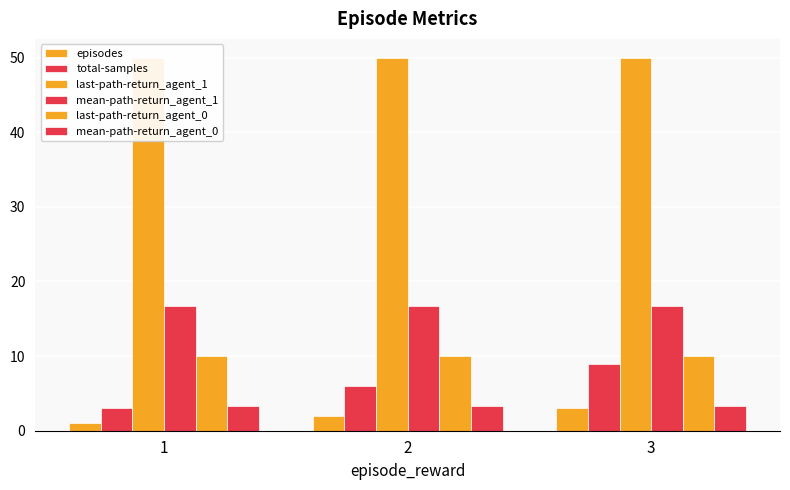

At how many categories does at least one series exceed 33?

3